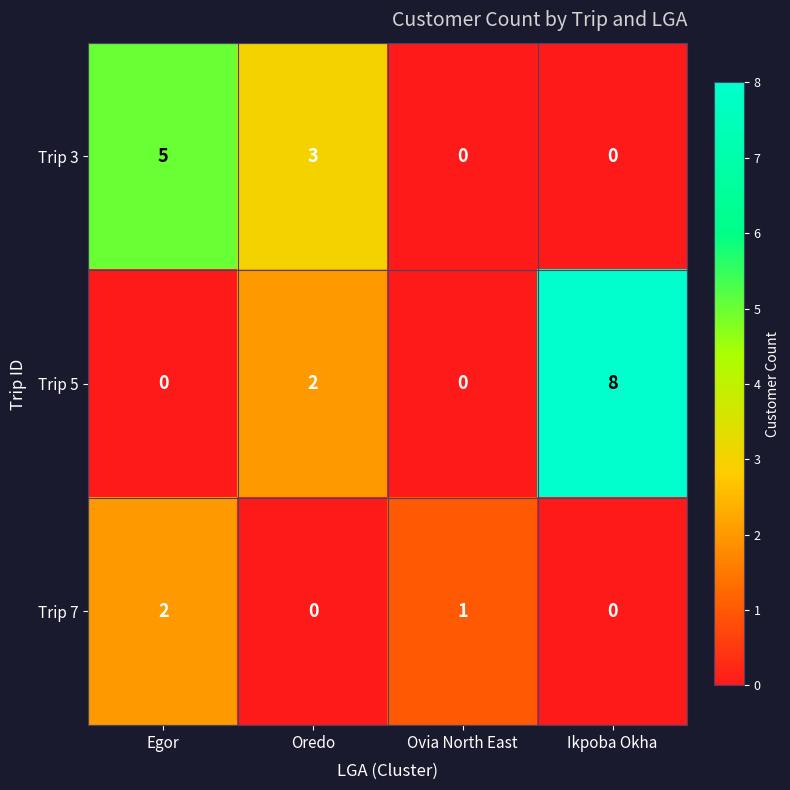

Count the number of categories in the chart.

4